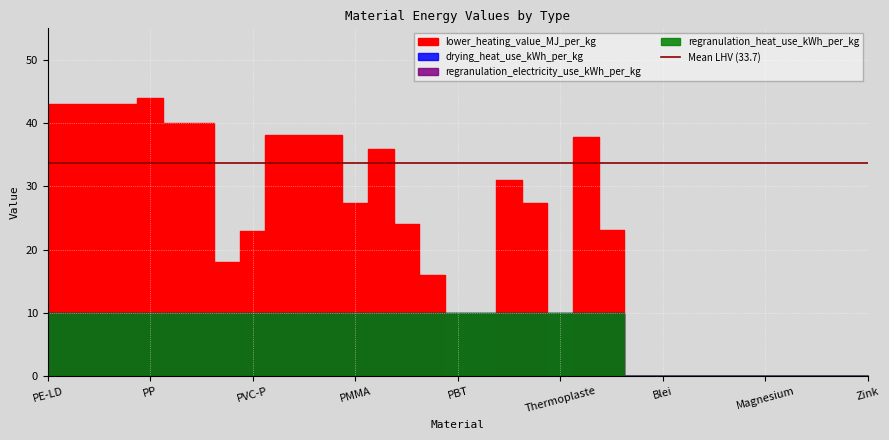

Which series has the largest total across all categories?

lower_heating_value_MJ_per_kg